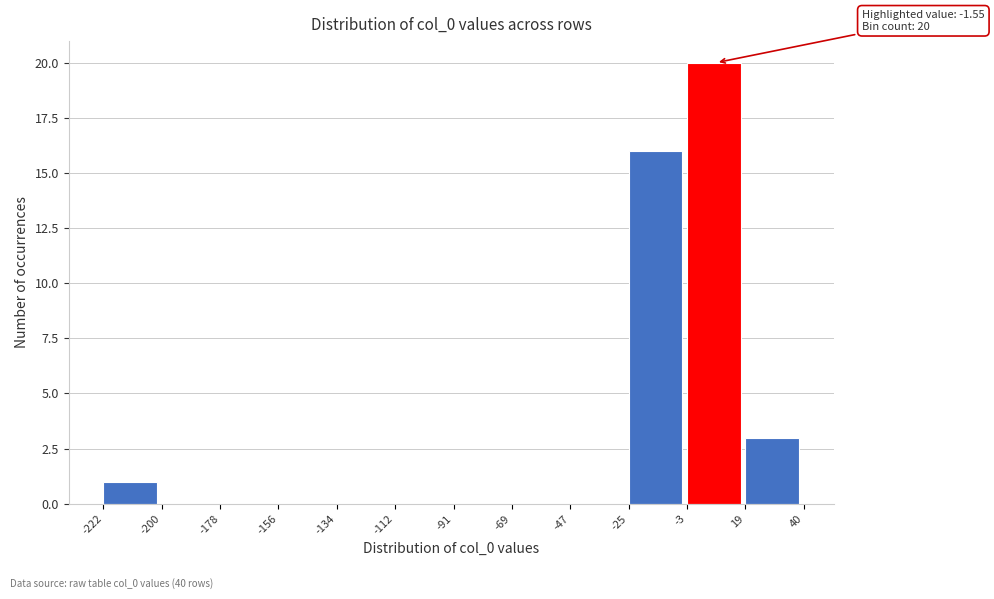

Over which range of the x-axis is the bar tallest?

-3 to 19